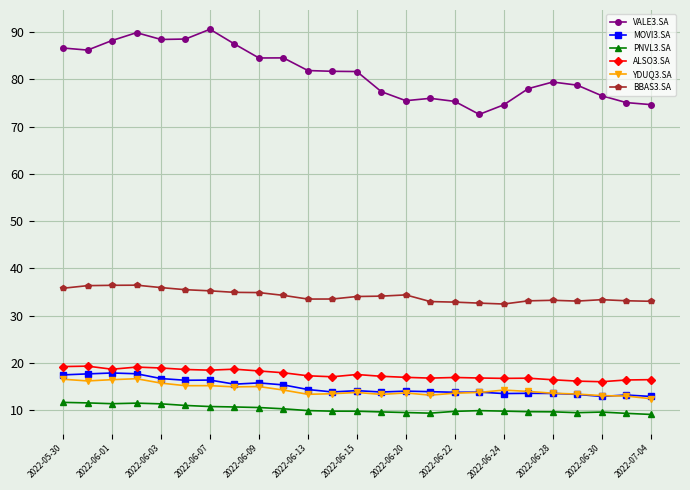

True or false: BBAS3.SA and YDUQ3.SA intersect in this chart.

False